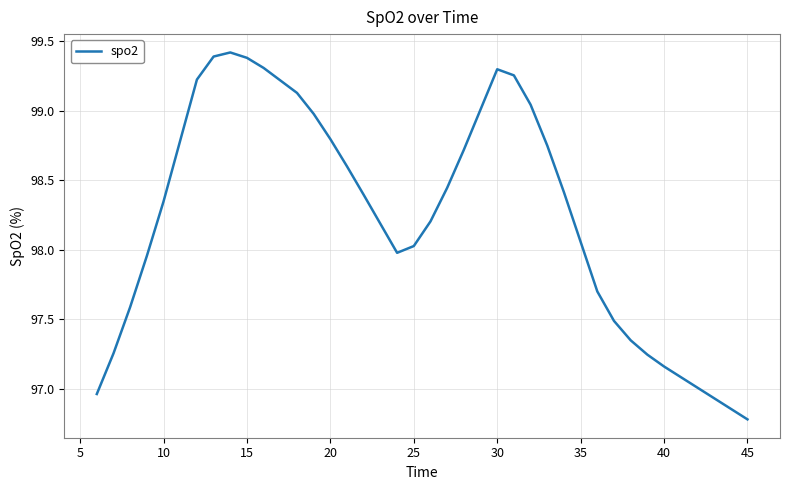

What is the difference between the maximum and minimum values?

2.6